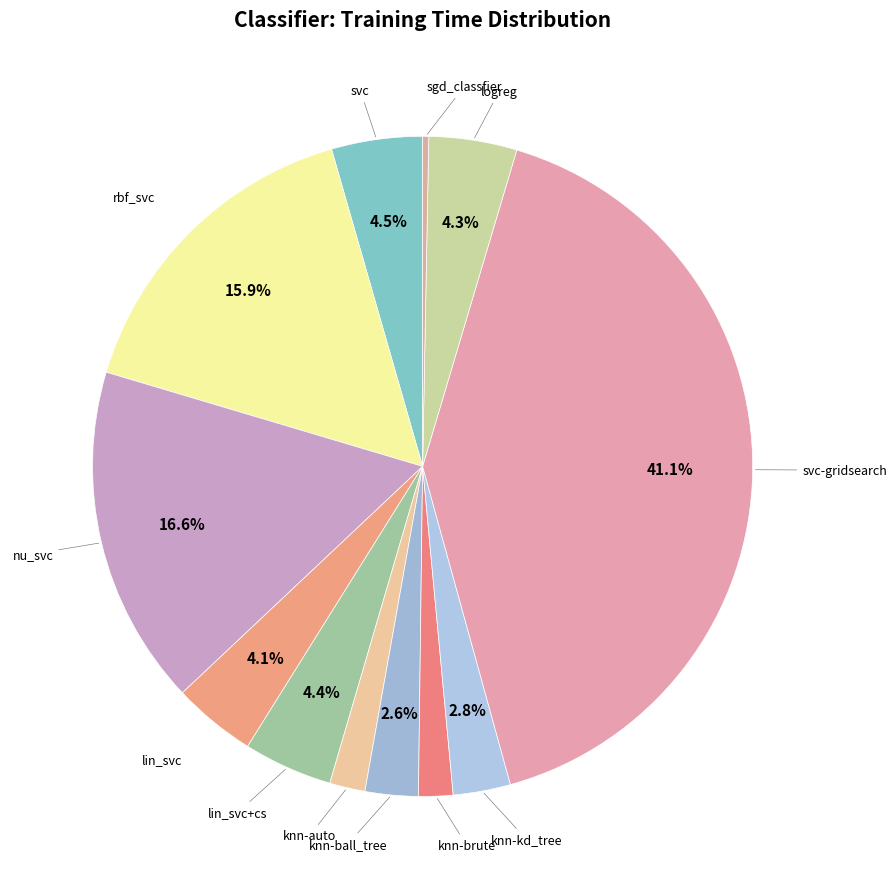

How many slices are in this pie chart?

12